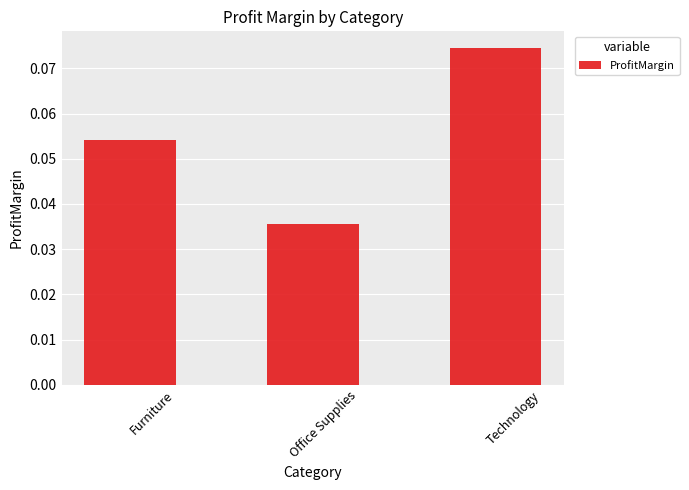

At which category does the chart reach its minimum across all series?

Office Supplies